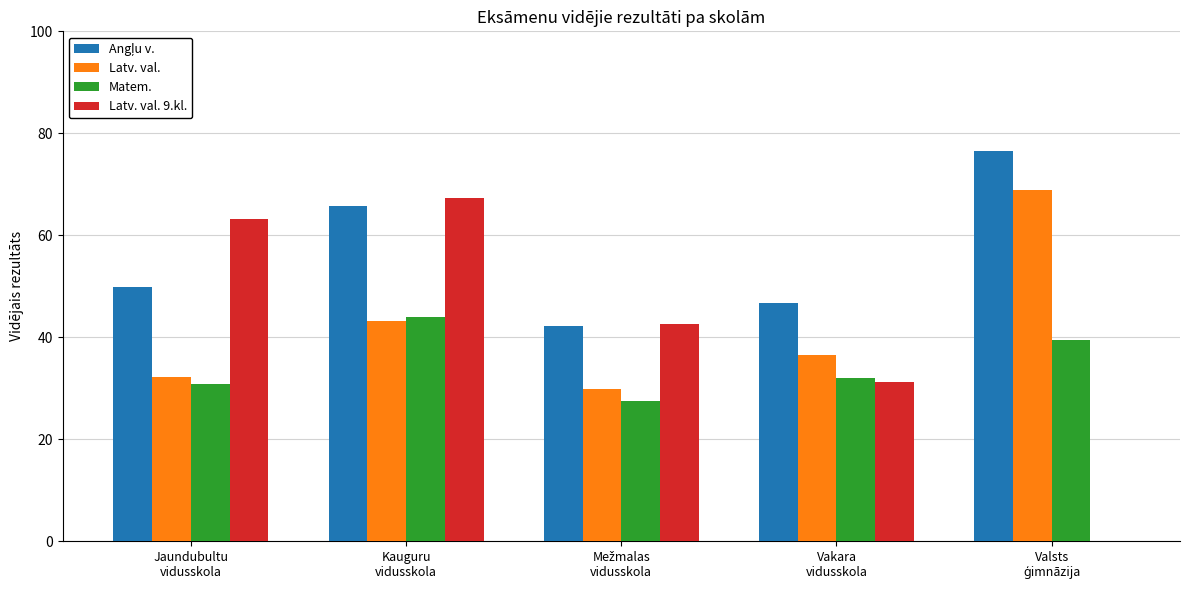

What is the sum of all Matem. values?

173.5